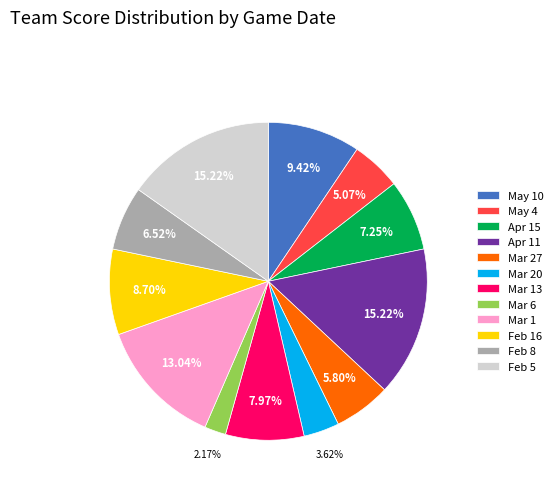

Is Feb 5 the majority of the pie?

No